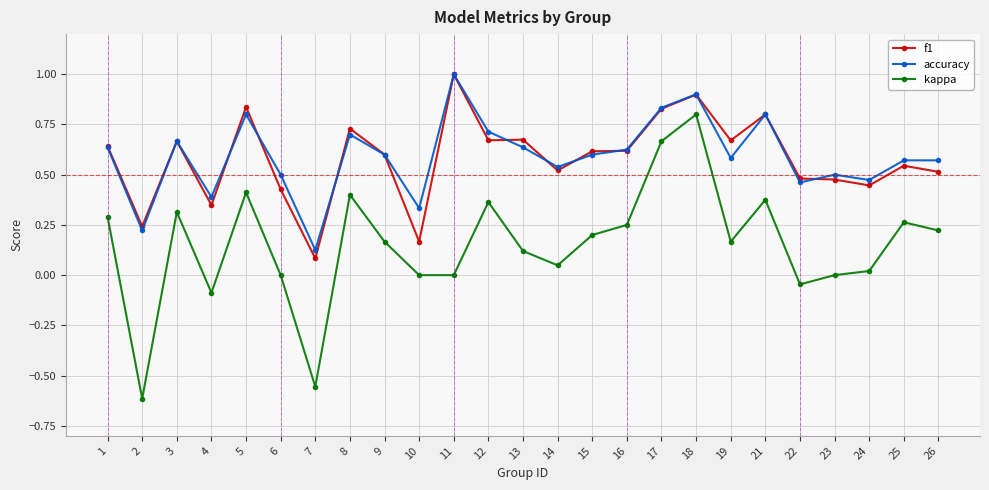

True or false: f1 has a value of 1.6 at 18.

False